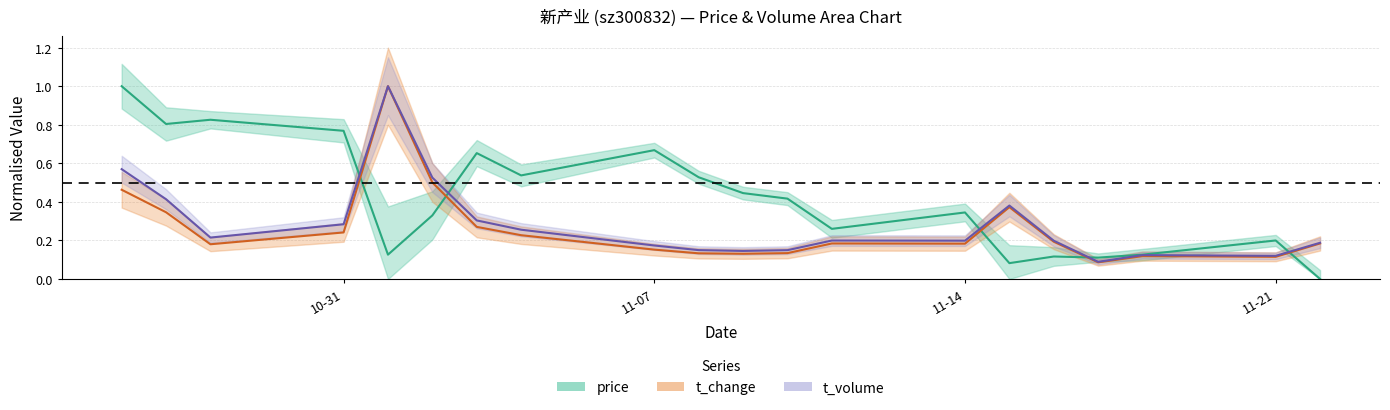

At which category is the sum across all series the highest?

2022-11-01